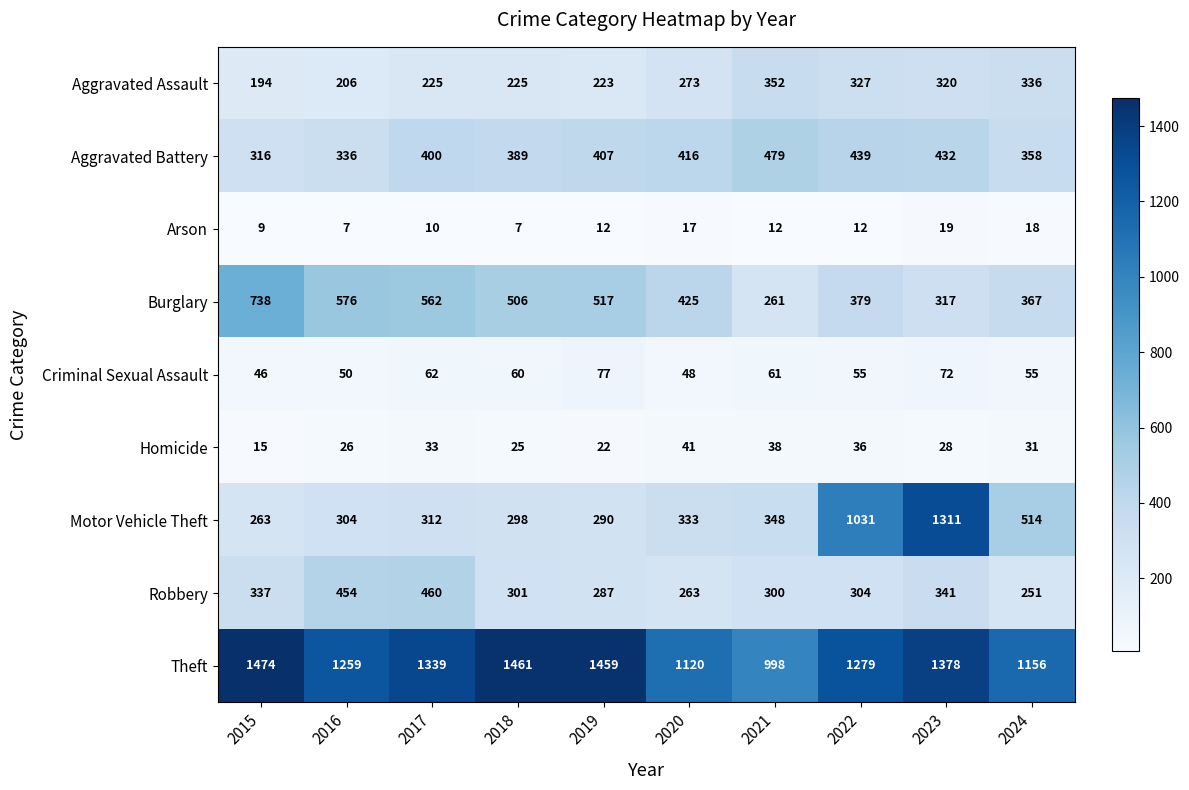

Rank the series by their maximum value, from lowest to highest.

Arson, Homicide, Criminal Sexual Assault, Aggravated Assault, Robbery, Aggravated Battery, Burglary, Motor Vehicle Theft, Theft